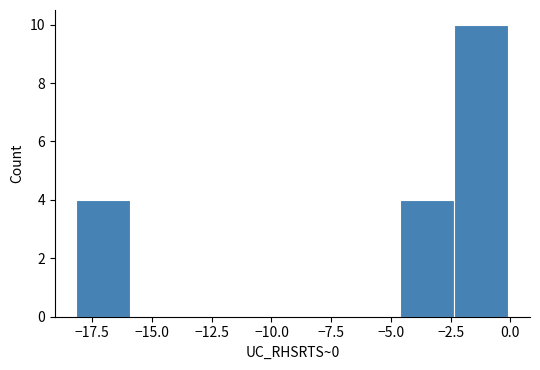

What is the height of the bar covering -4.5 to -2.5 on the x-axis? Neither the bar edges nor the heights are printed on the chart, so give them approximately, as read against the axes.

4